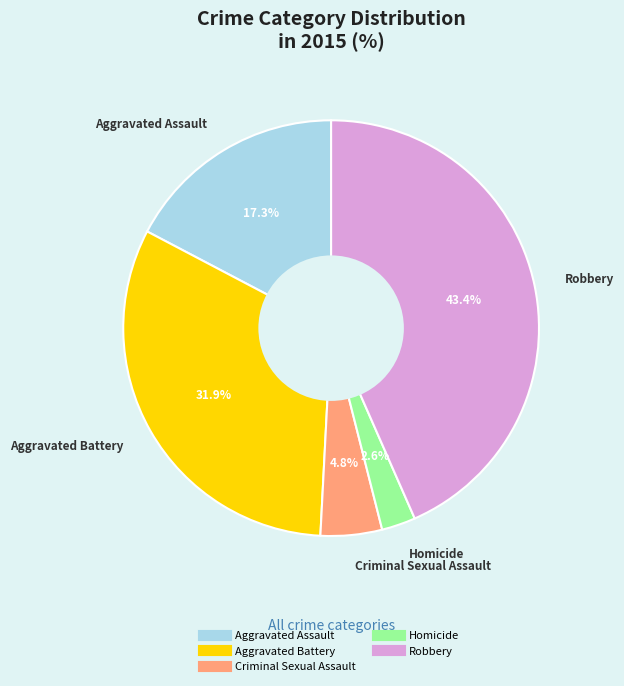

To the nearest percent, what is the difference between the largest and smallest slice percentages?

41%